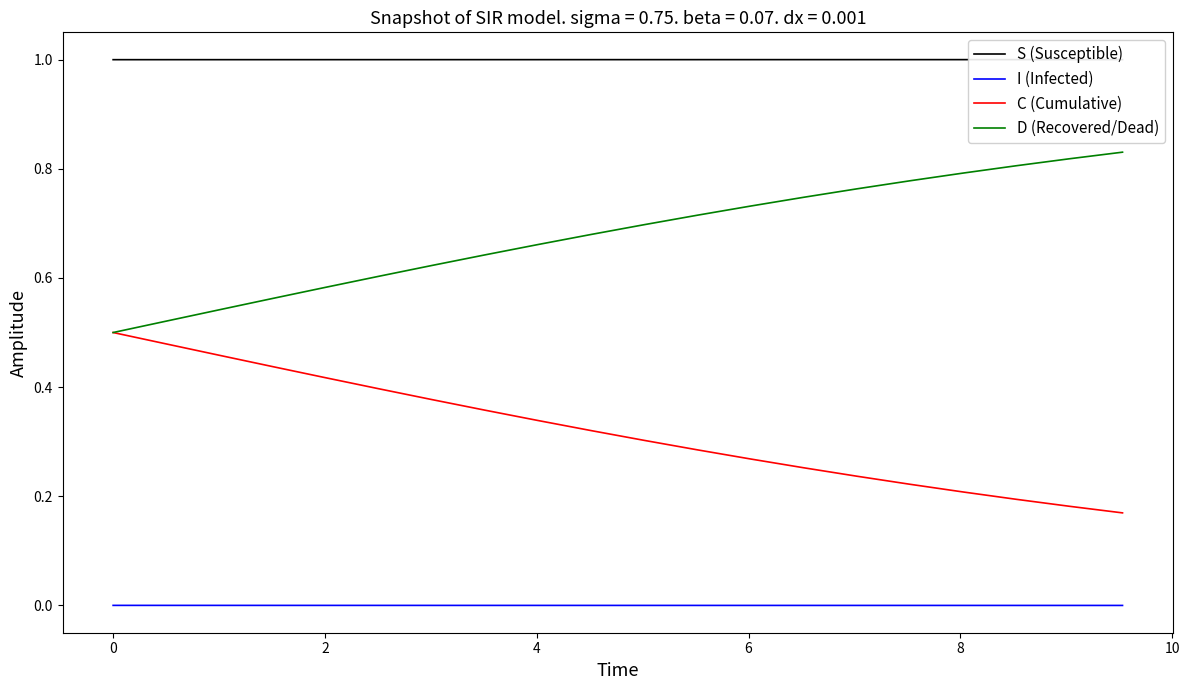

True or false: D (Recovered/Dead) and I (Infected) cross at least once.

False